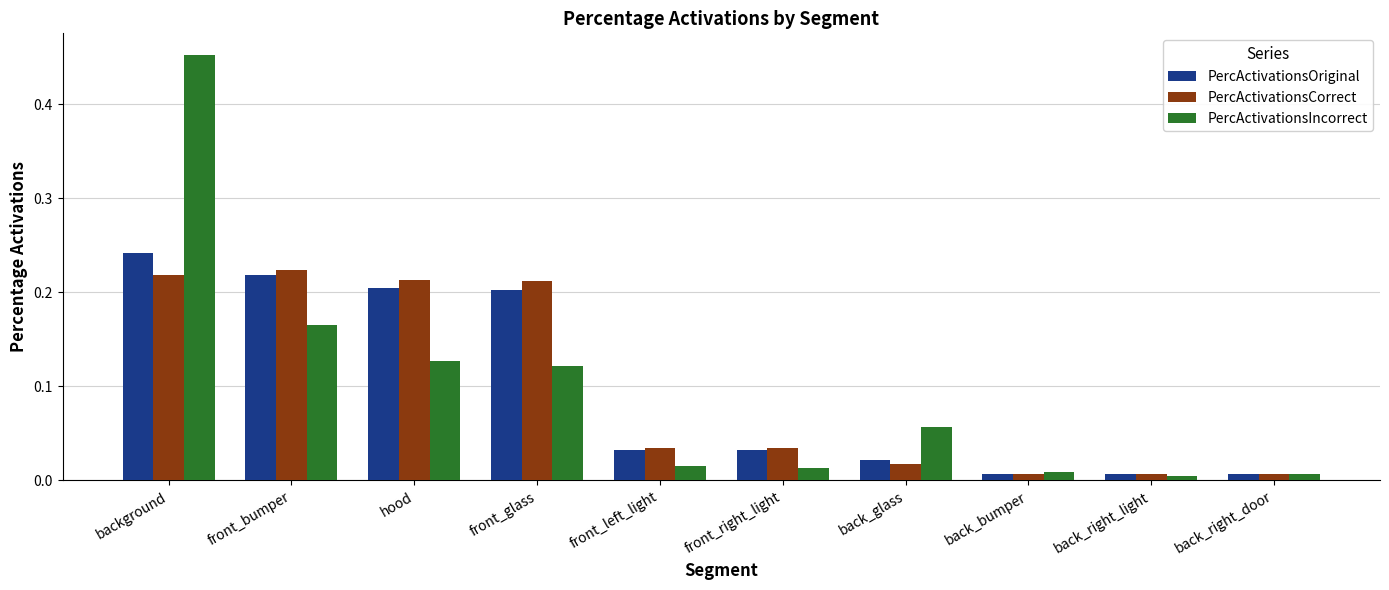

True or false: PercActivationsOriginal has a value of 0.2 at front_bumper.

True